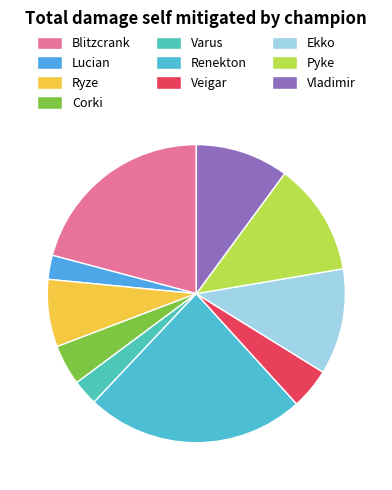

Rank the categories by value from highest to lowest.

Renekton, Blitzcrank, Pyke, Ekko, Vladimir, Ryze, Veigar, Corki, Varus, Lucian